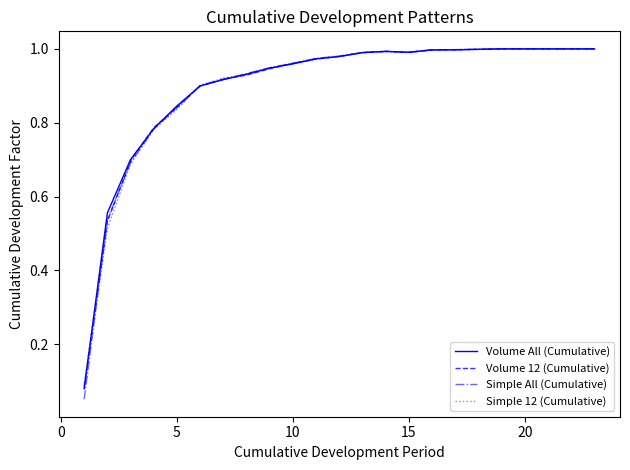

Which series has the widest spread of values?

Simple All (Cumulative)